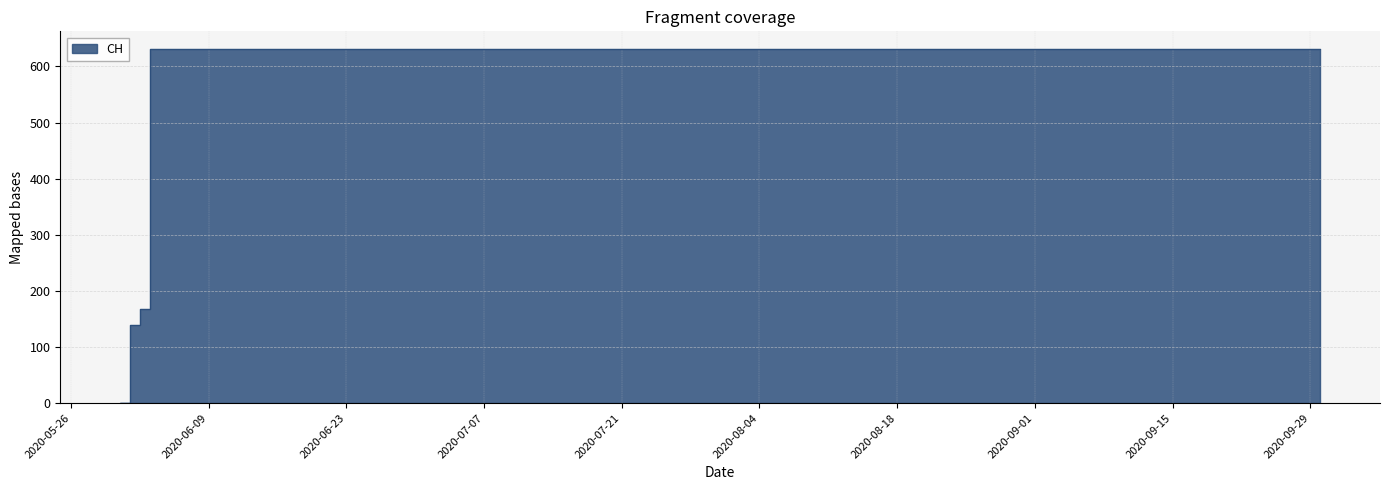

Rank the categories by value from lowest to highest.

2020-05-31, 2020-06-01, 2020-06-02, 2020-06-03, 2020-06-04, 2020-06-10, 2020-06-20, 2020-06-30, 2020-07-01, 2020-07-09, 2020-07-15, 2020-07-20, 2020-07-25, 2020-07-31, 2020-08-10, 2020-08-20, 2020-08-31, 2020-09-10, 2020-09-20, 2020-09-30